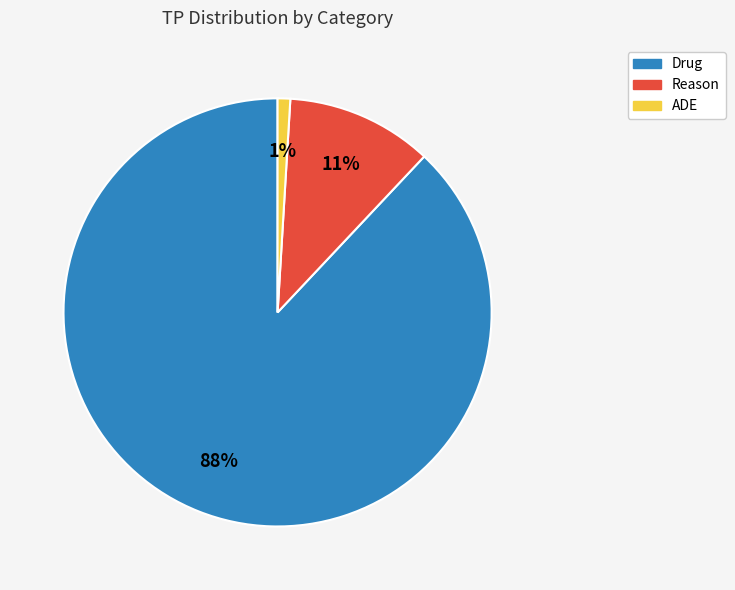

Combined, do Drug and ADE account for over 50%?

Yes